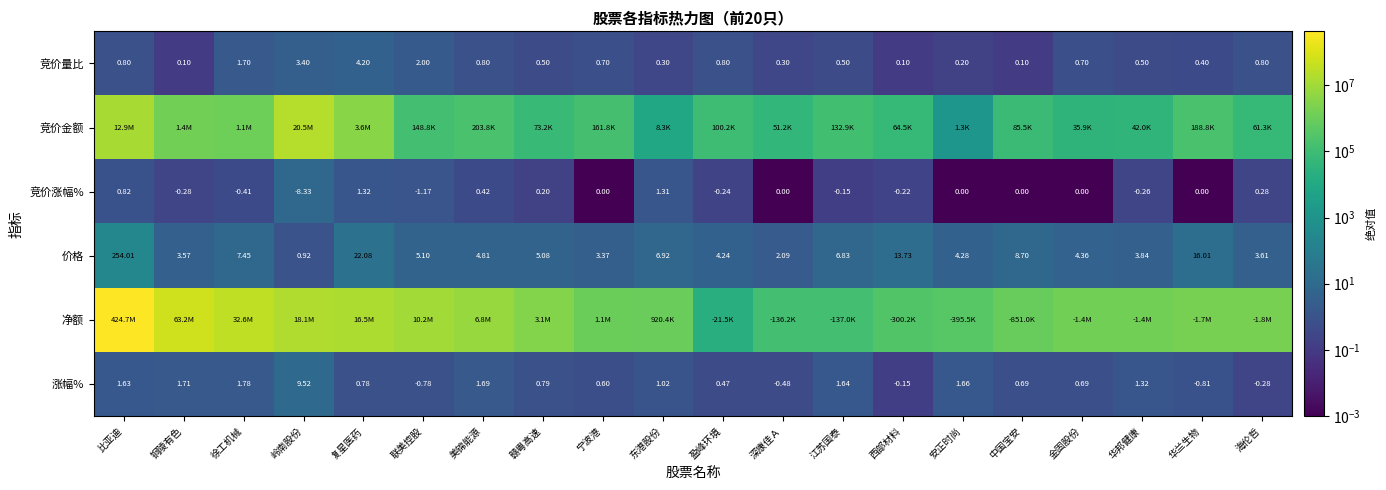

Which category has the highest value in the 竞价涨幅% series?

复星医药